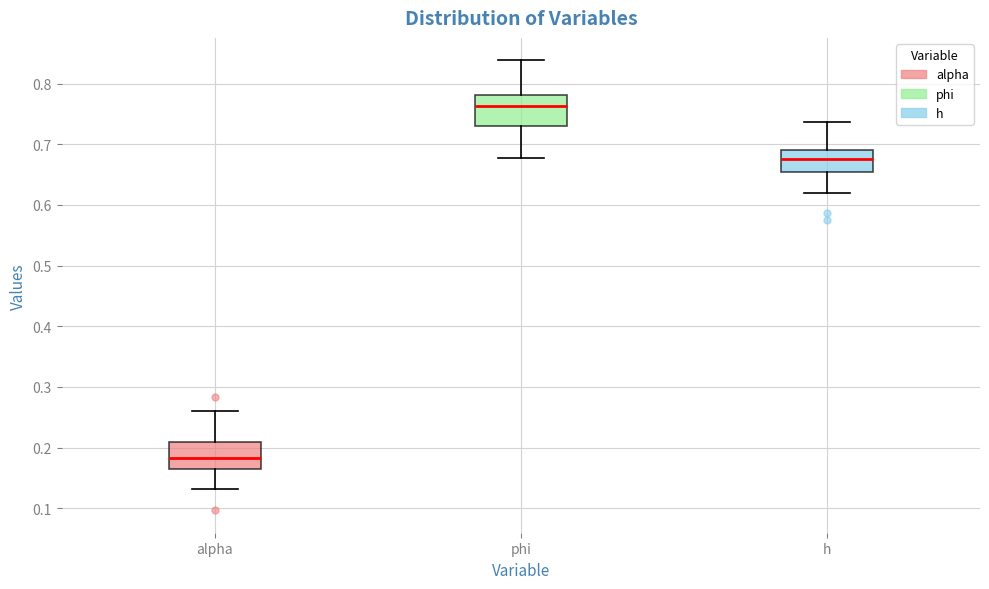

Reading left to right, read every box against the y-axis: the position of its median line, the range the box covers, and the ends of its whiskers. The values are not printed on the chart, so give them approximately, as read against the axis.

alpha: median 0.18, box 0.17 to 0.21, whiskers 0.13 to 0.26
phi: median 0.76, box 0.73 to 0.78, whiskers 0.68 to 0.84
h: median 0.68, box 0.65 to 0.69, whiskers 0.62 to 0.74